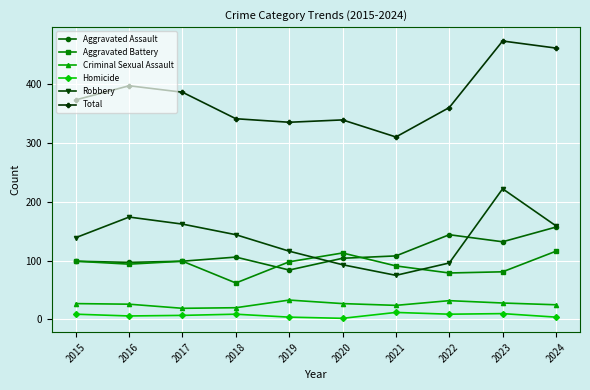

What are all the series names shown in the legend?

Aggravated Assault, Aggravated Battery, Criminal Sexual Assault, Homicide, Robbery, Total